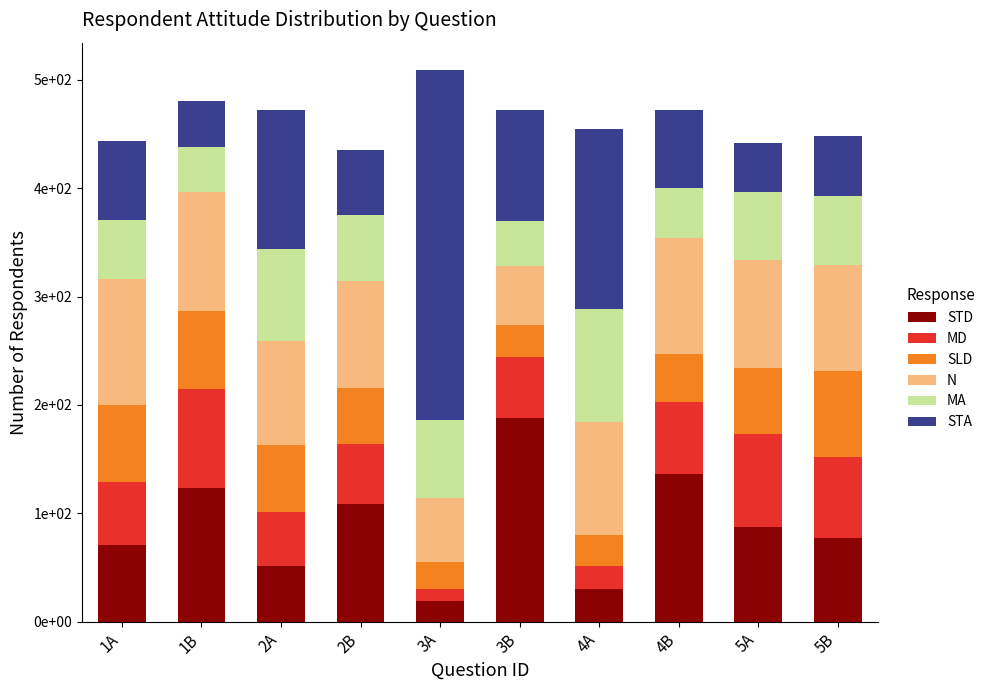

What is the total value across all series at 4A?

455